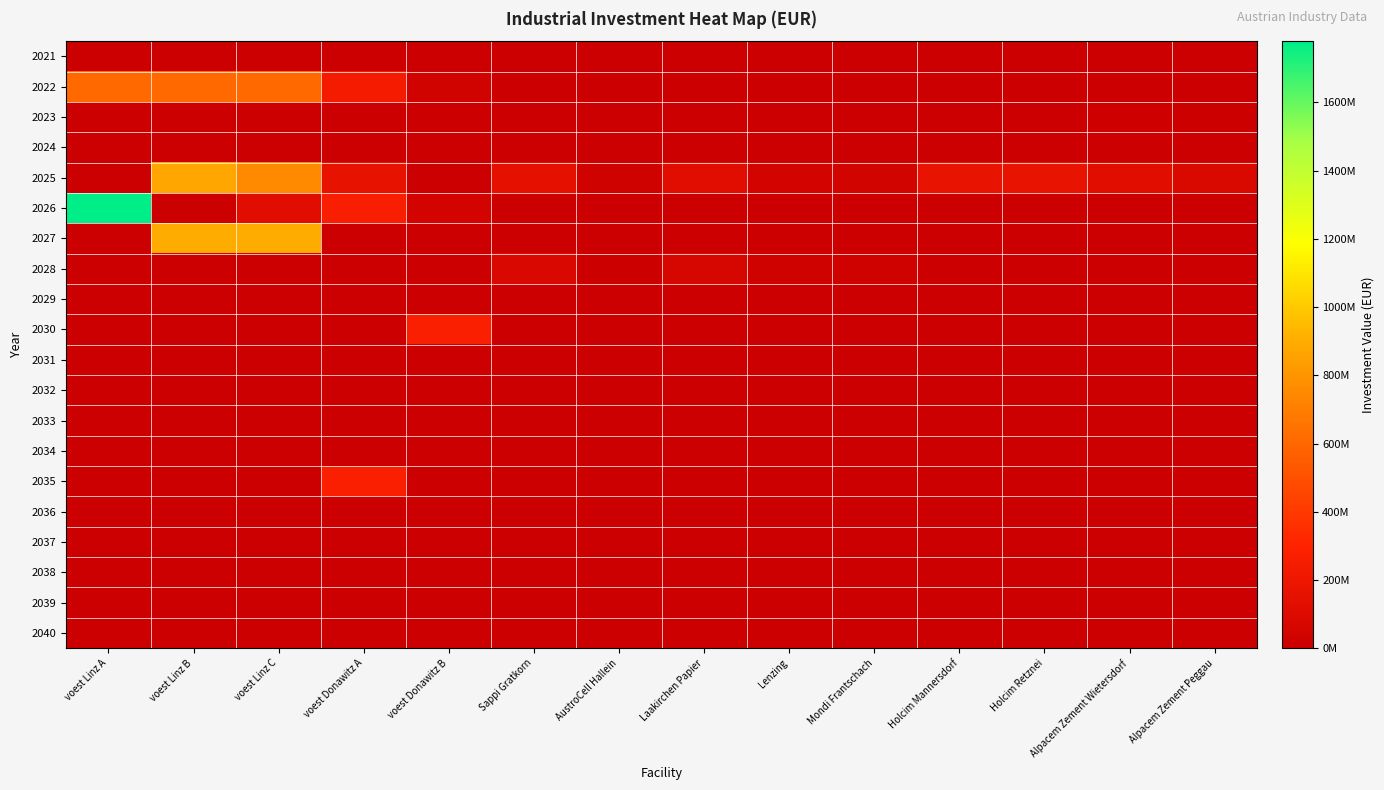

How many distinct data groups are displayed?

20